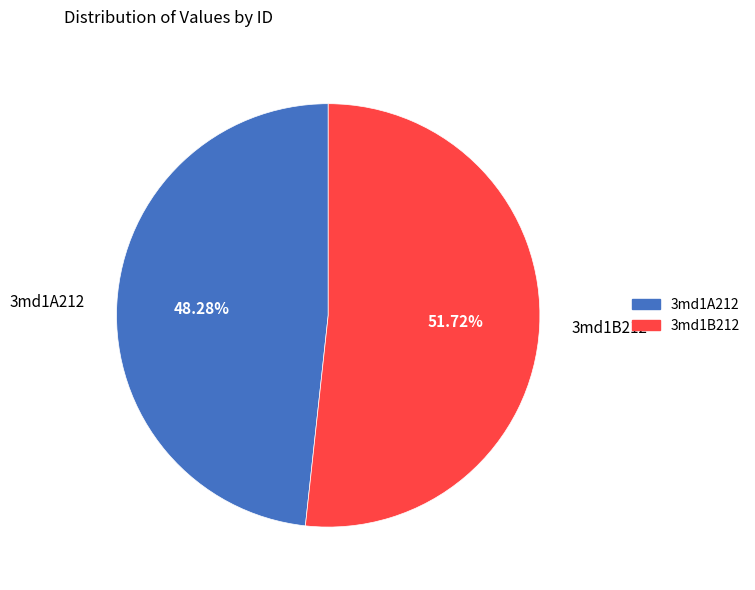

To the nearest percent, what portion does 3md1B212 represent?

52%